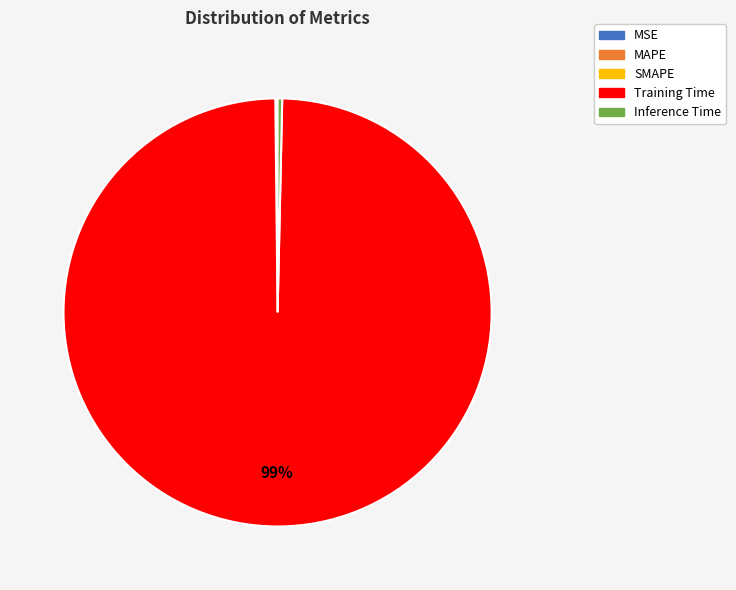

The Inference Time slice represents 0% of the pie. True or false?

True